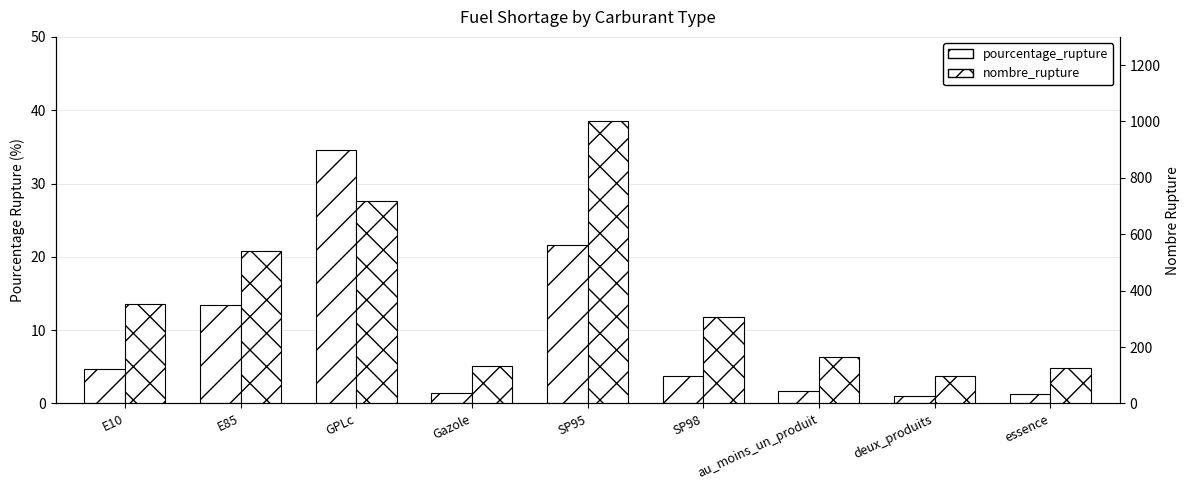

Is it true that nombre_rupture equals 164.0 at au_moins_un_produit?

True